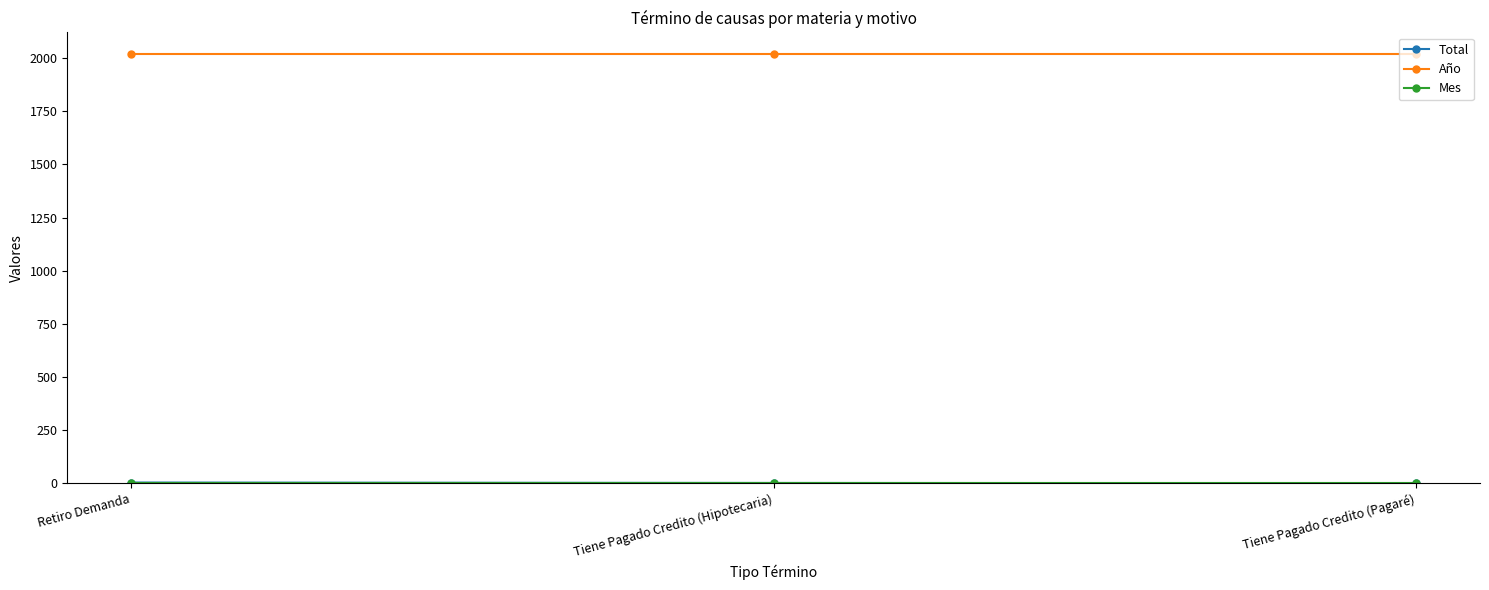

At how many categories does at least one series exceed 65?

3